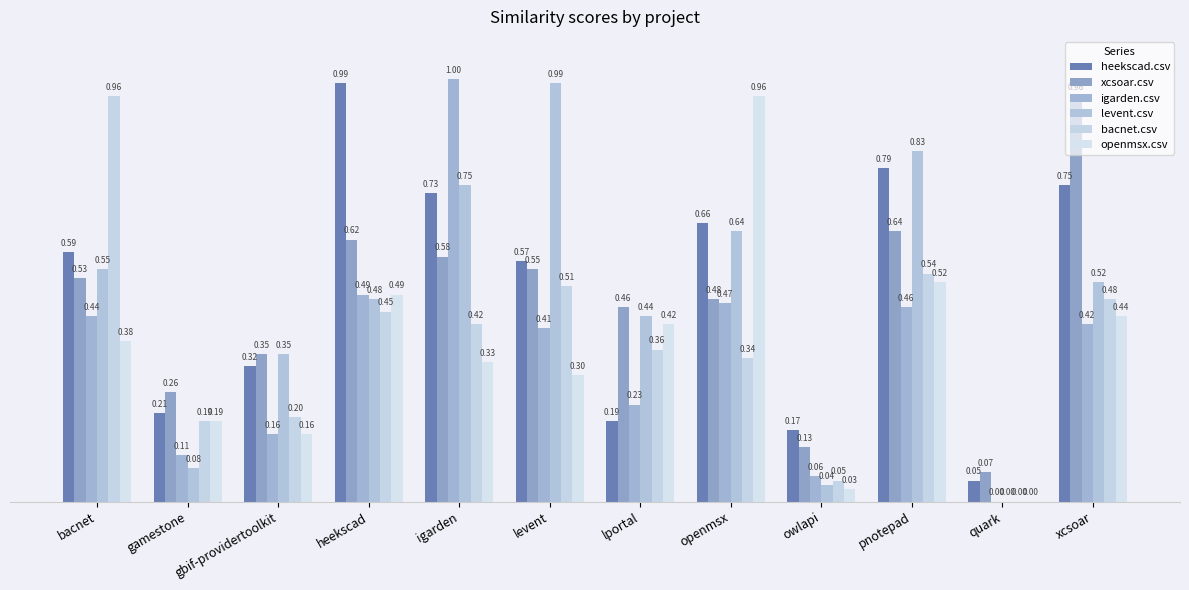

Reading left to right, list all the values displayed in this chart.

heekscad.csv: bacnet=0.6	gamestone=0.2	gbif-providertoolkit=0.3	heekscad=1.0	igarden=0.7	levent=0.6	lportal=0.2	openmsx=0.7	owlapi=0.2	pnotepad=0.8	quark=0.1	xcsoar=0.8
xcsoar.csv: bacnet=0.5	gamestone=0.3	gbif-providertoolkit=0.3	heekscad=0.6	igarden=0.6	levent=0.6	lportal=0.5	openmsx=0.5	owlapi=0.1	pnotepad=0.6	quark=0.1	xcsoar=1.0
igarden.csv: bacnet=0.4	gamestone=0.1	gbif-providertoolkit=0.2	heekscad=0.5	igarden=1.0	levent=0.4	lportal=0.2	openmsx=0.5	owlapi=0.1	pnotepad=0.5	quark=0.0	xcsoar=0.4
levent.csv: bacnet=0.6	gamestone=0.1	gbif-providertoolkit=0.3	heekscad=0.5	igarden=0.8	levent=1.0	lportal=0.4	openmsx=0.6	owlapi=0.0	pnotepad=0.8	quark=0.0	xcsoar=0.5
bacnet.csv: bacnet=1.0	gamestone=0.2	gbif-providertoolkit=0.2	heekscad=0.5	igarden=0.4	levent=0.5	lportal=0.4	openmsx=0.3	owlapi=0.1	pnotepad=0.5	quark=0.0	xcsoar=0.5
openmsx.csv: bacnet=0.4	gamestone=0.2	gbif-providertoolkit=0.2	heekscad=0.5	igarden=0.3	levent=0.3	lportal=0.4	openmsx=1.0	owlapi=0.0	pnotepad=0.5	quark=0.0	xcsoar=0.4